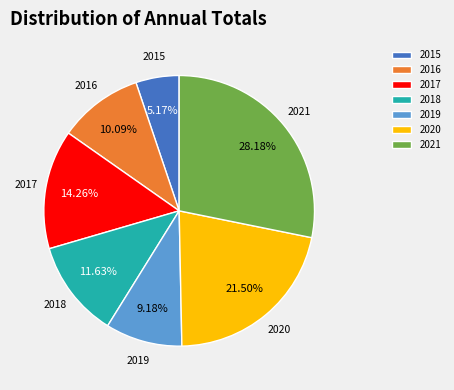

How many slices are in this pie chart?

7